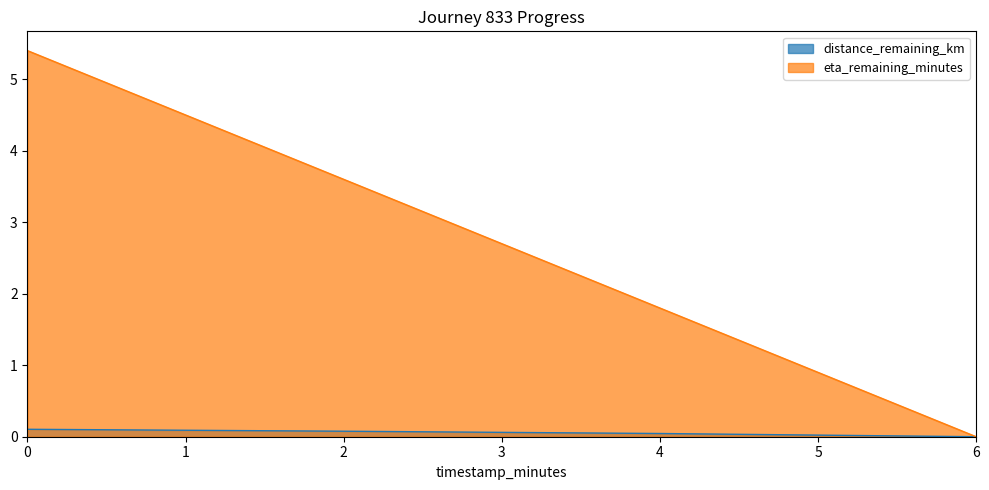

Is the value of distance_remaining_km at 4 greater than the value of eta_remaining_minutes at 2?

No